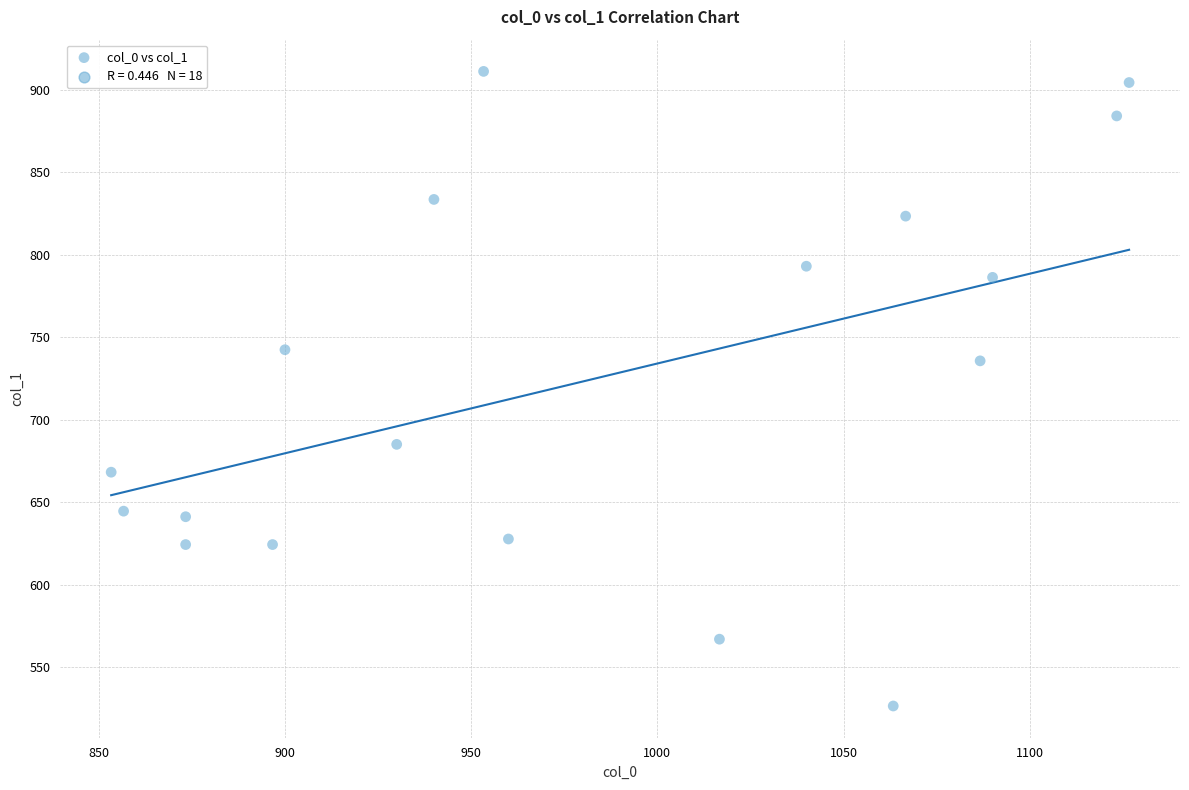

What Y value in the scatter plot is closest to 718?

735.8